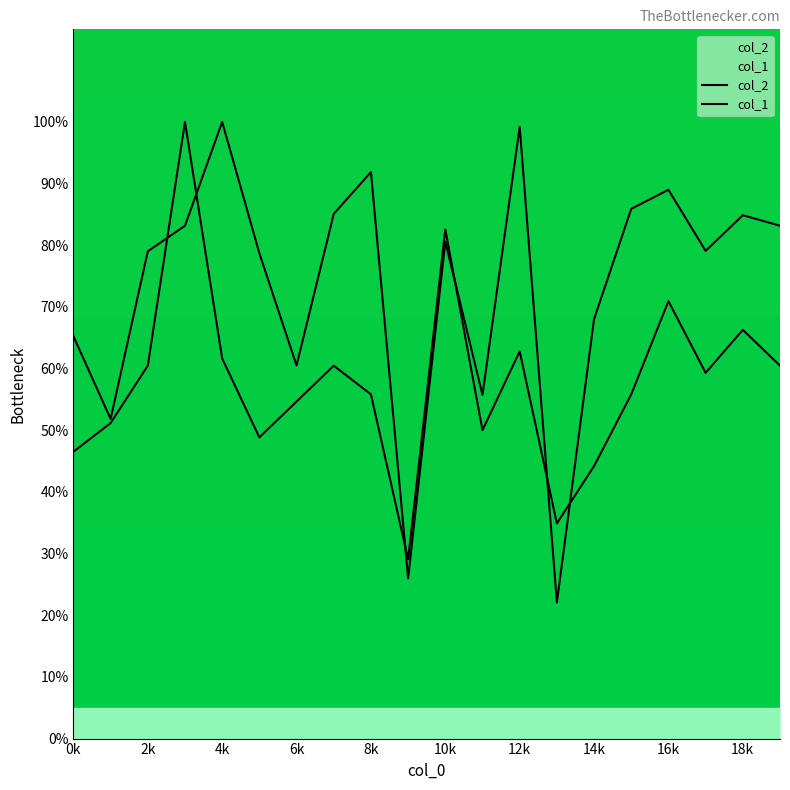

What position from the left is 6k?

7